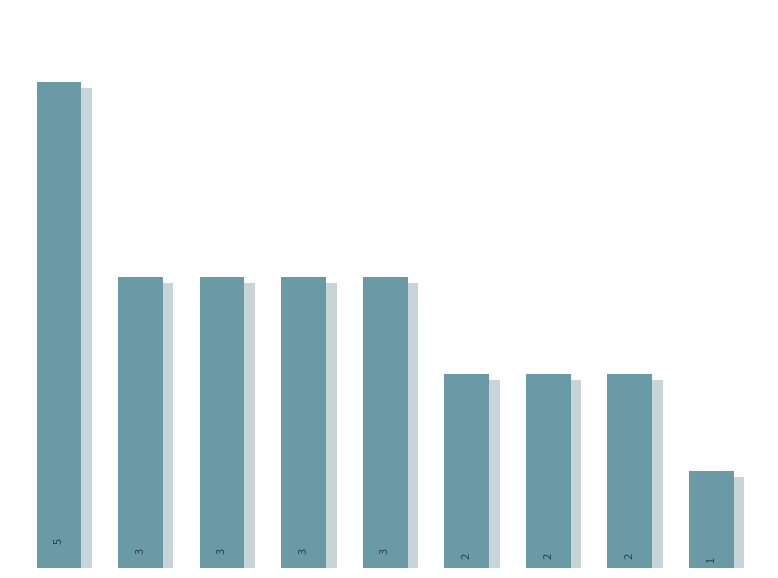

Rank the categories by value from highest to lowest.

0, 1, 2, 3, 4, 5, 6, 7, 8